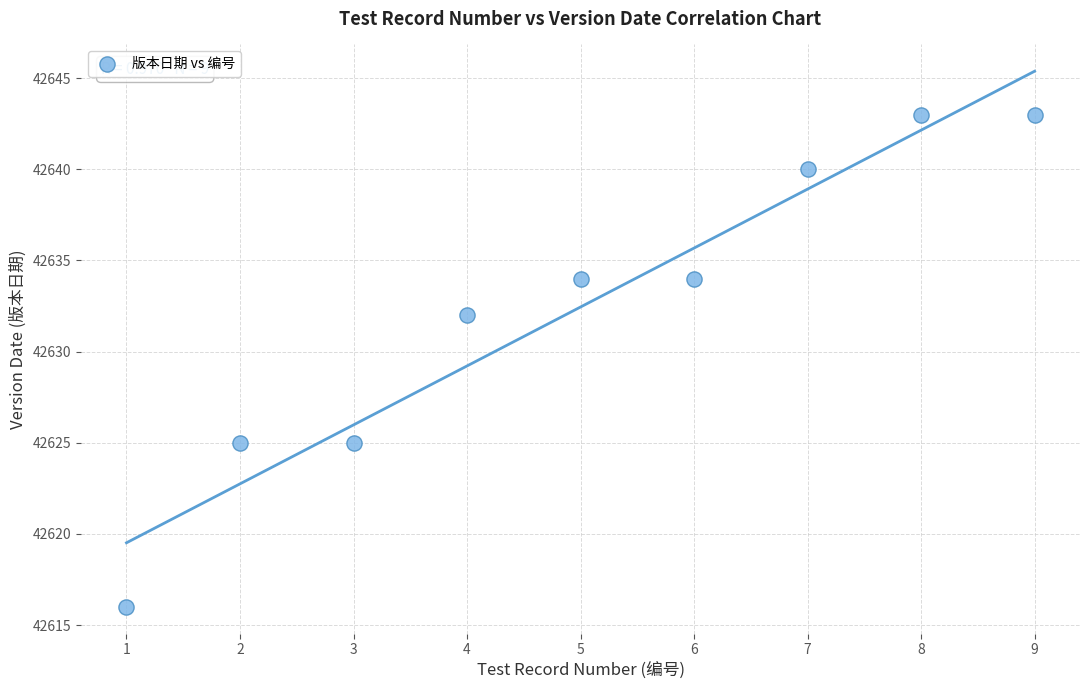

What Y value in the scatter plot is closest to 42629?

42632